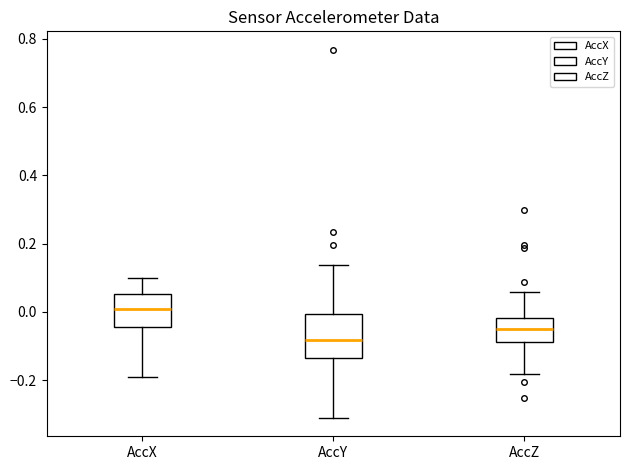

Reading left to right, read every box against the y-axis: the position of its median line, the range the box covers, and the ends of its whiskers. The values are not printed on the chart, so give them approximately, as read against the axis.

AccX: median 0.00, box -0.04 to 0.06, whiskers -0.18 to 0.10
AccY: median -0.08, box -0.14 to 0.00, whiskers -0.32 to 0.14
AccZ: median -0.06, box -0.08 to -0.02, whiskers -0.18 to 0.06